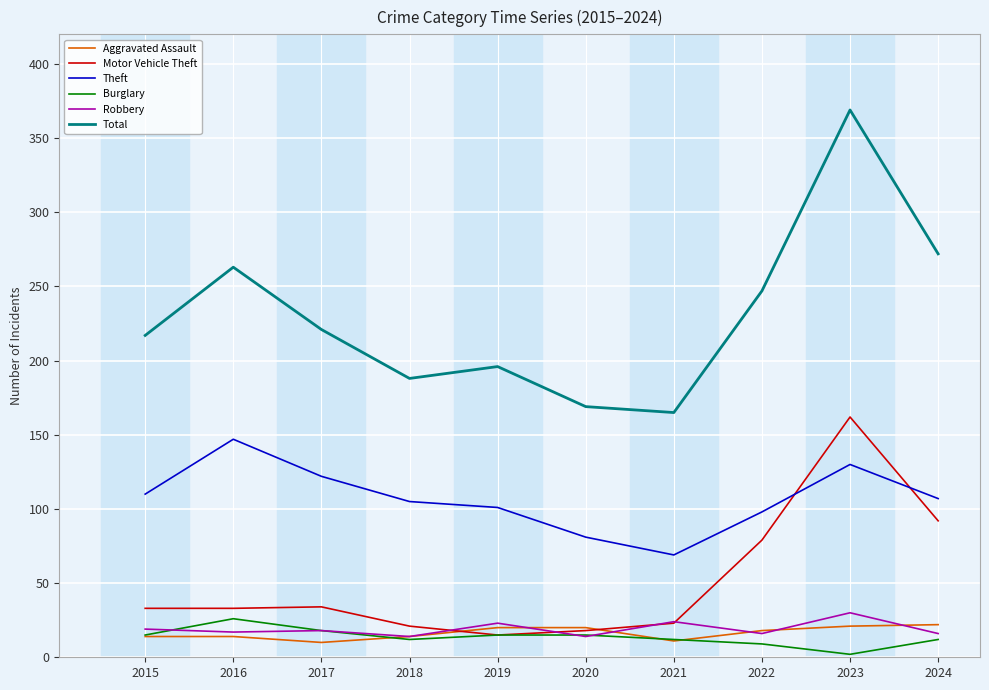

True or false: Burglary and Total intersect in this chart.

False